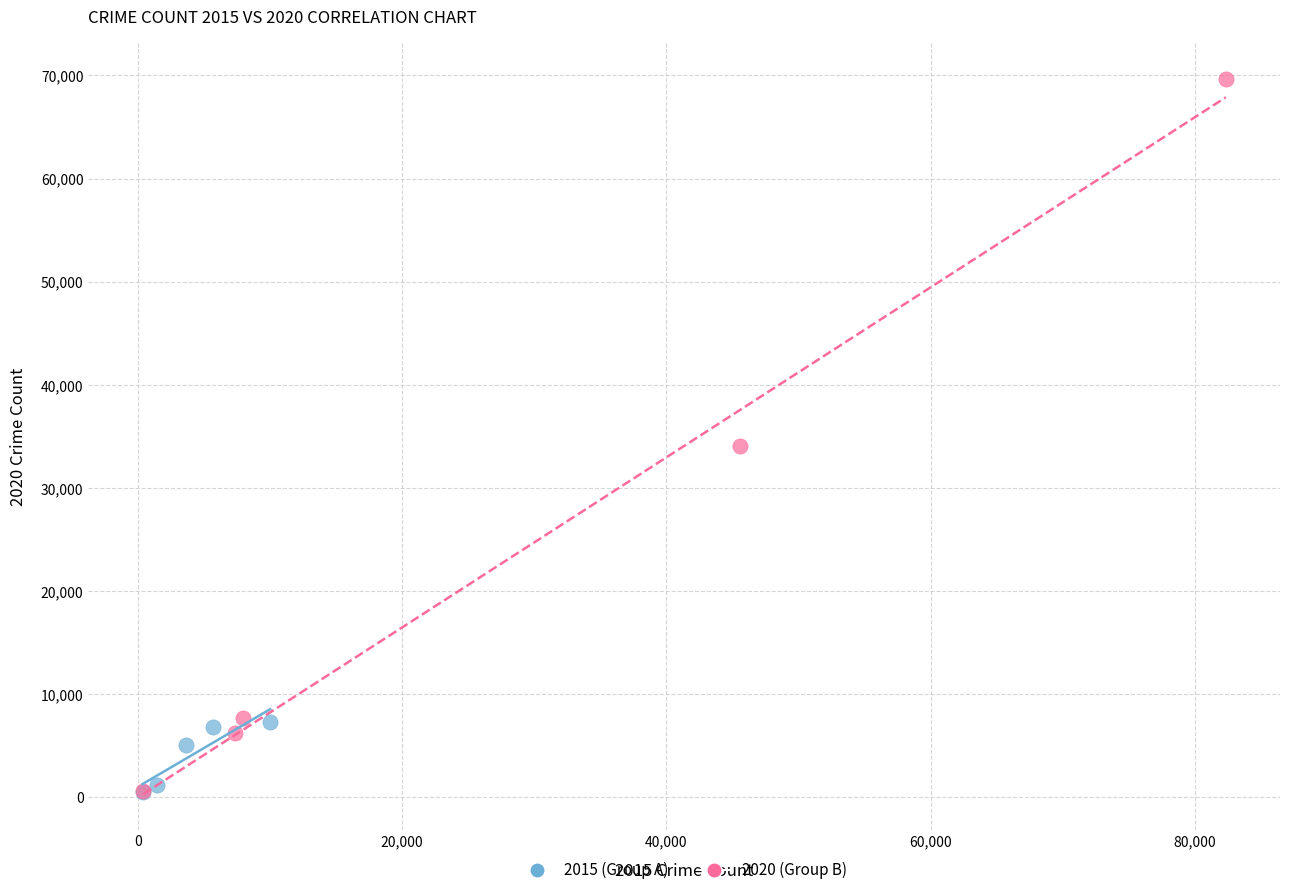

Which series contains the highest Y value?

2020 (Group B)